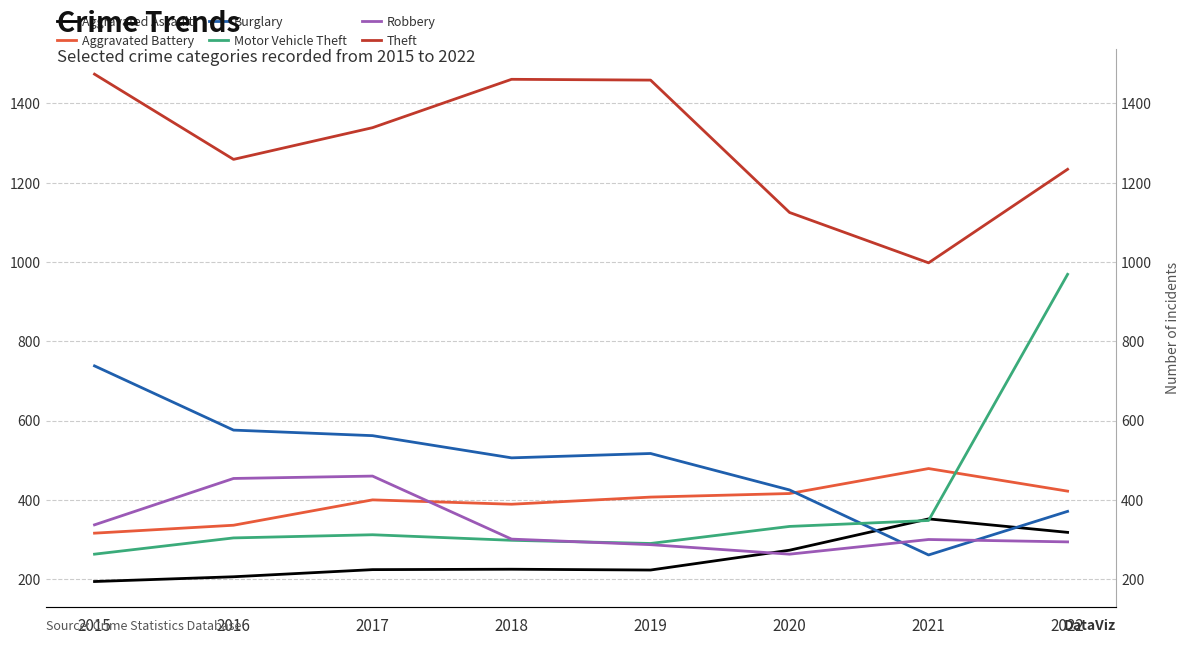

The Burglary series shows 738 at 2015. True or false?

True